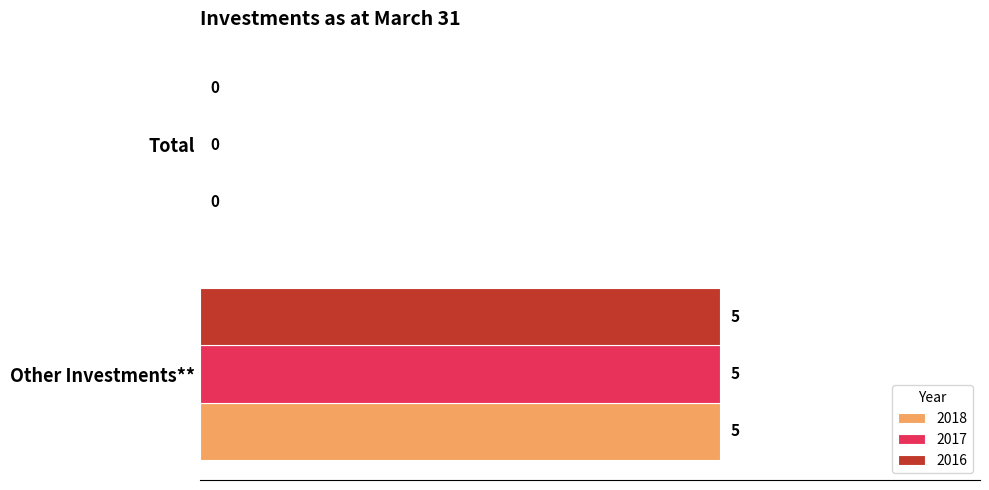

What is the sum of all 2018 values?

5